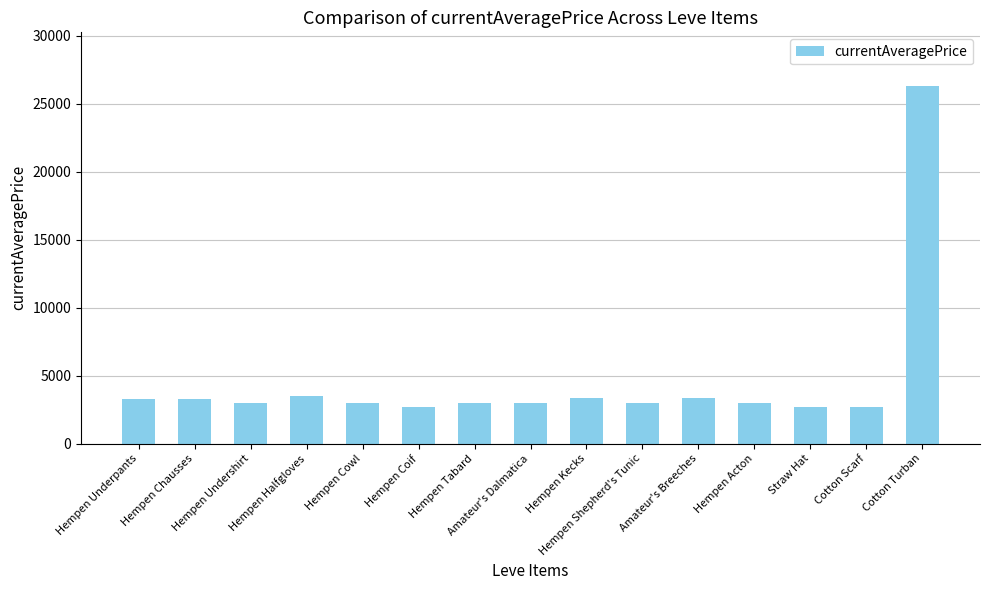

What is the smallest value displayed?

2658